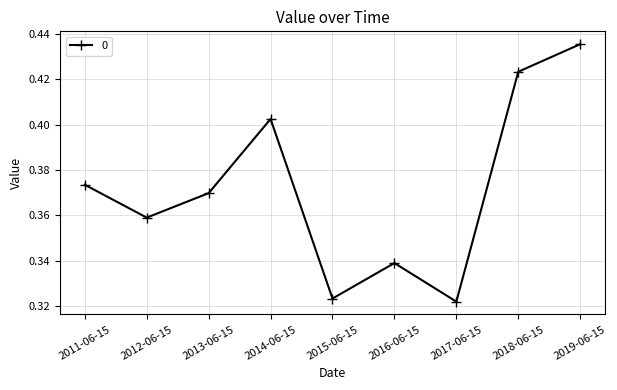

Is it true that the value at 2018-06-15 is 0.6?

False